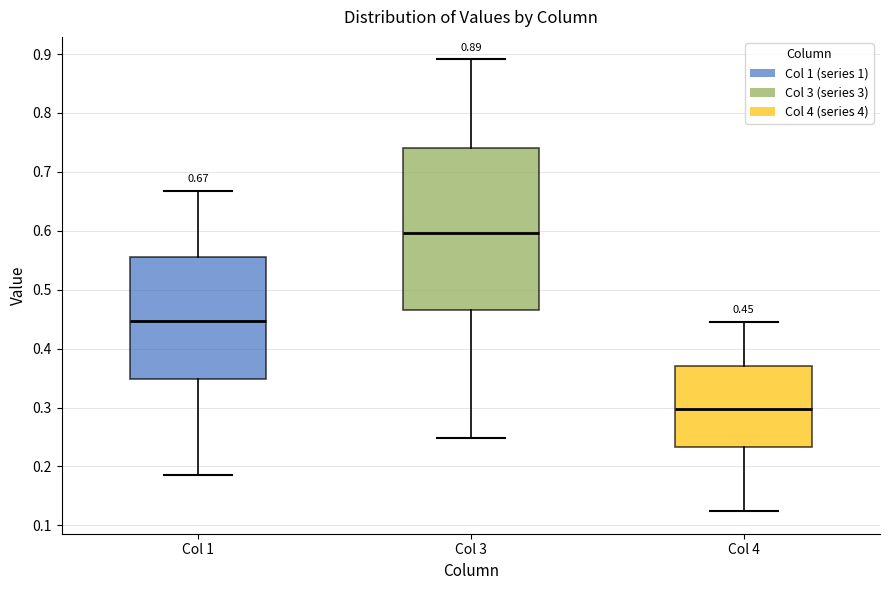

Which box's median line is the lowest?

Col 4